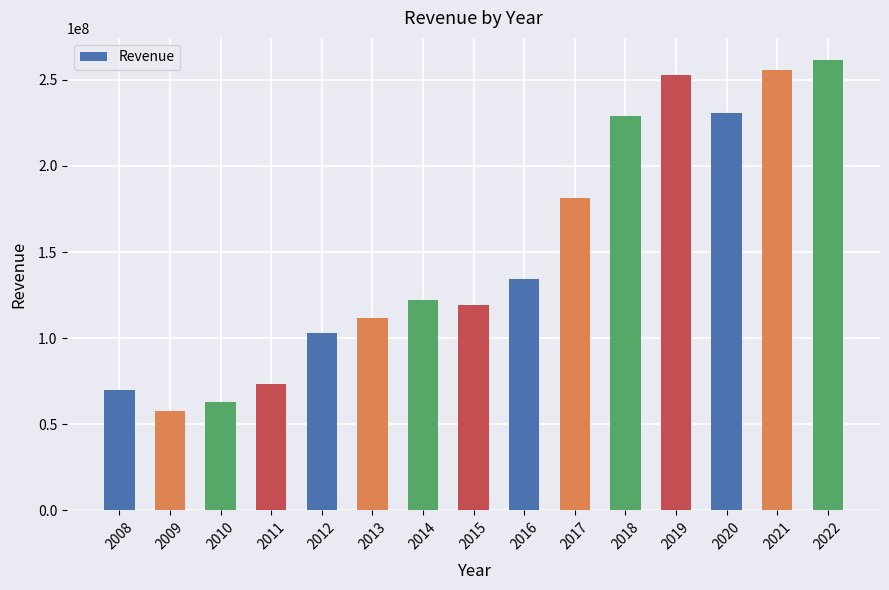

What is the change in value from 2011 to 2018?

+155667000